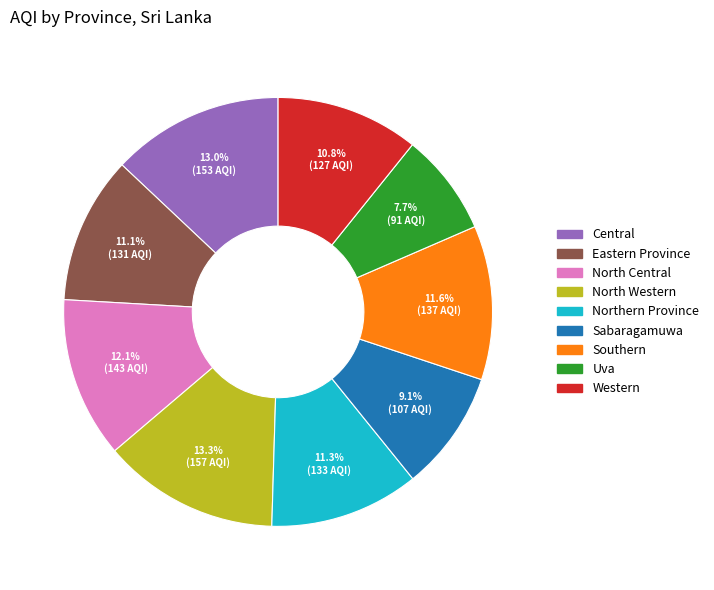

Does Northern Province represent more than half of the total?

No